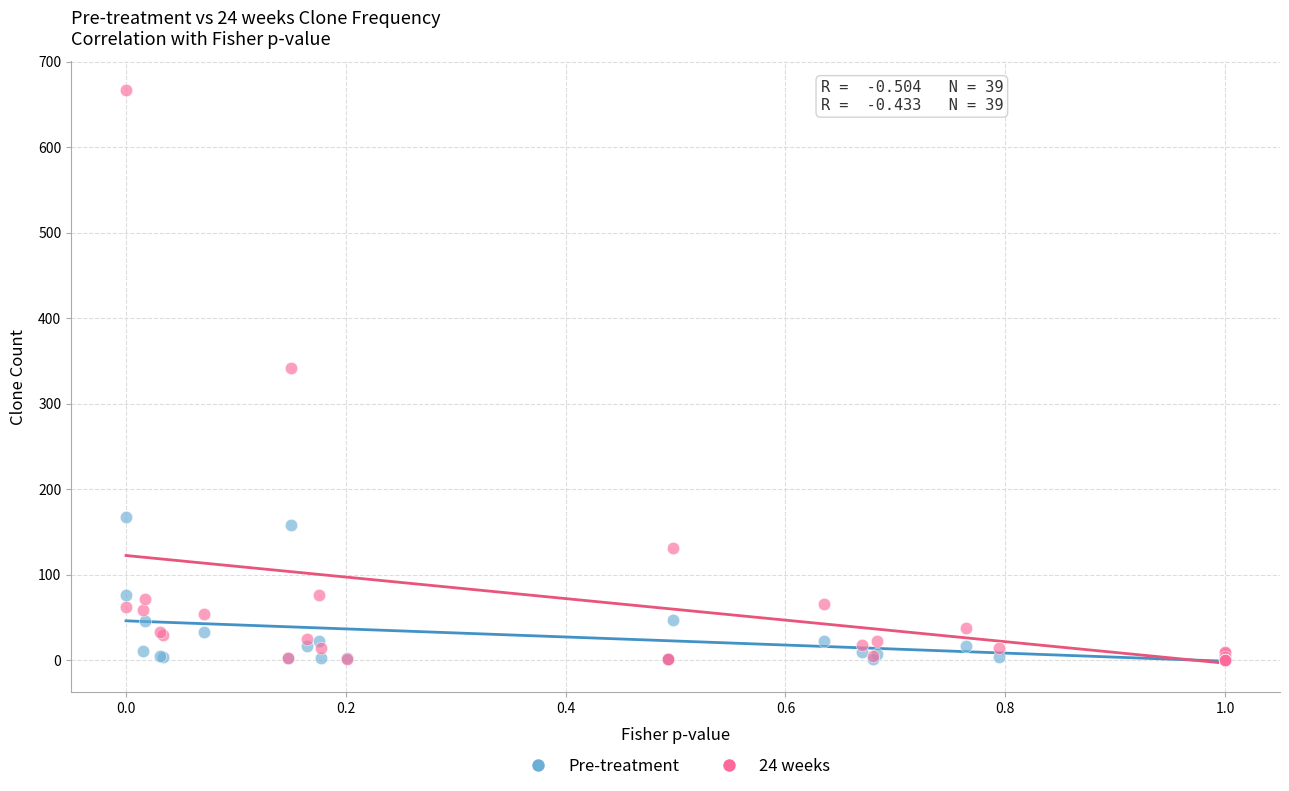

Across all series, what Y value is closest to 333?

342